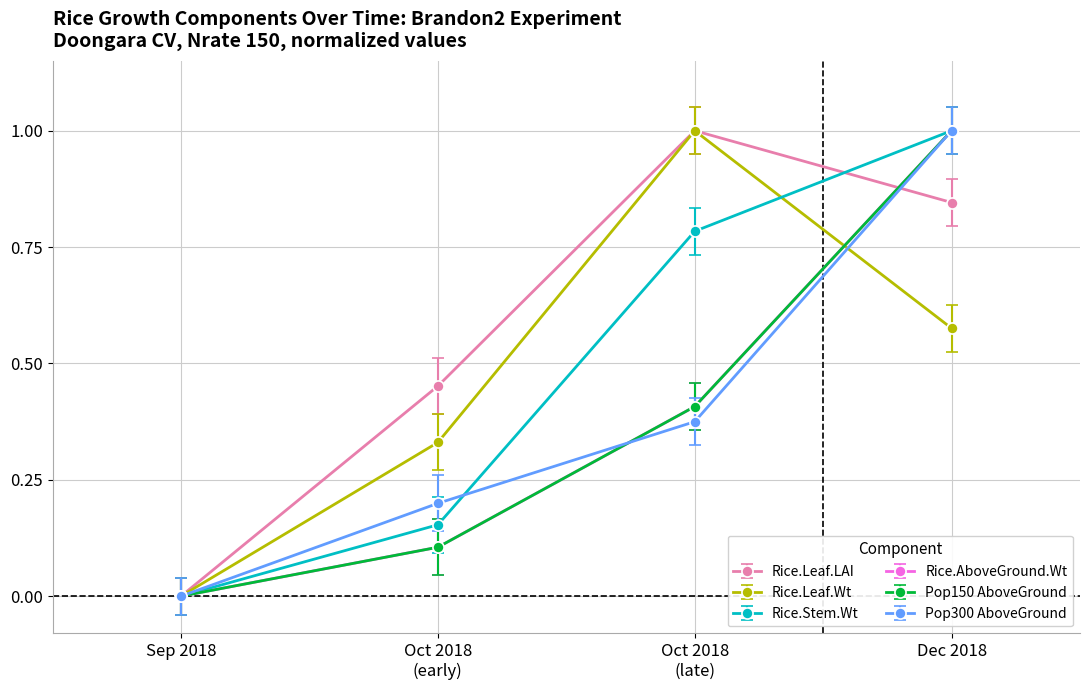

Is this an area chart (filled region under the line)?

No